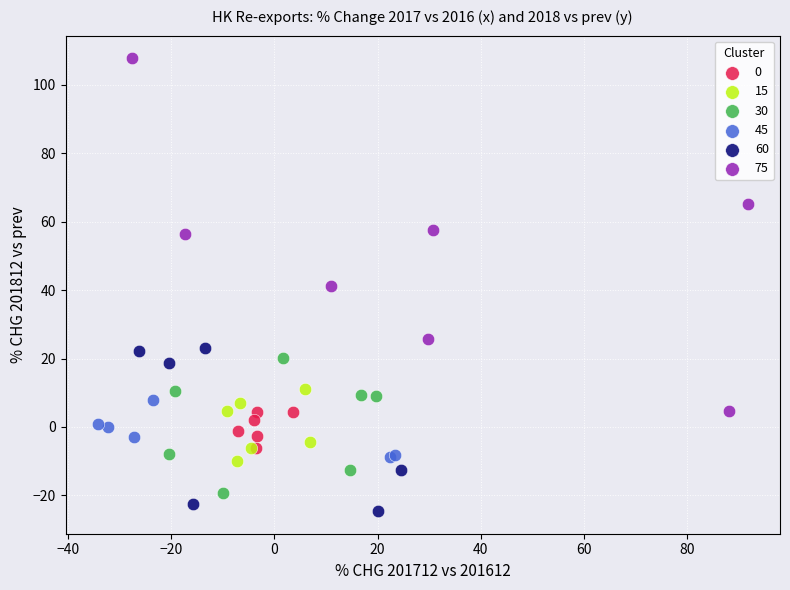

Which series contains the lowest Y value?

60